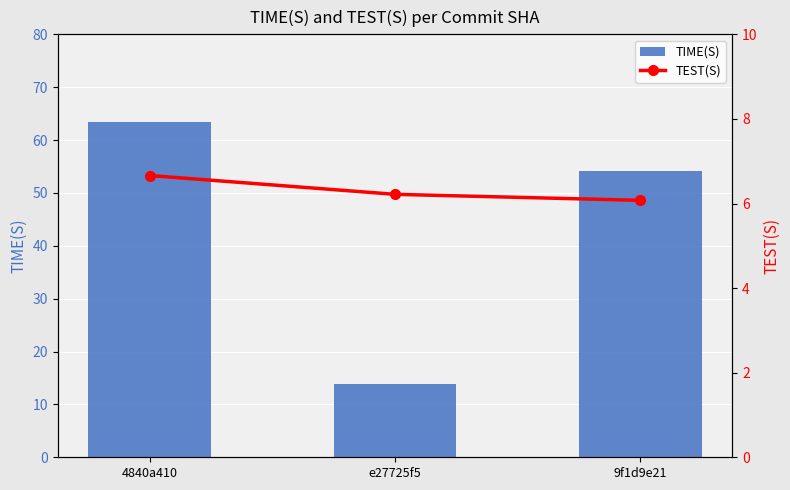

List the series in order of their peak value, highest first.

TIME(S), TEST(S)